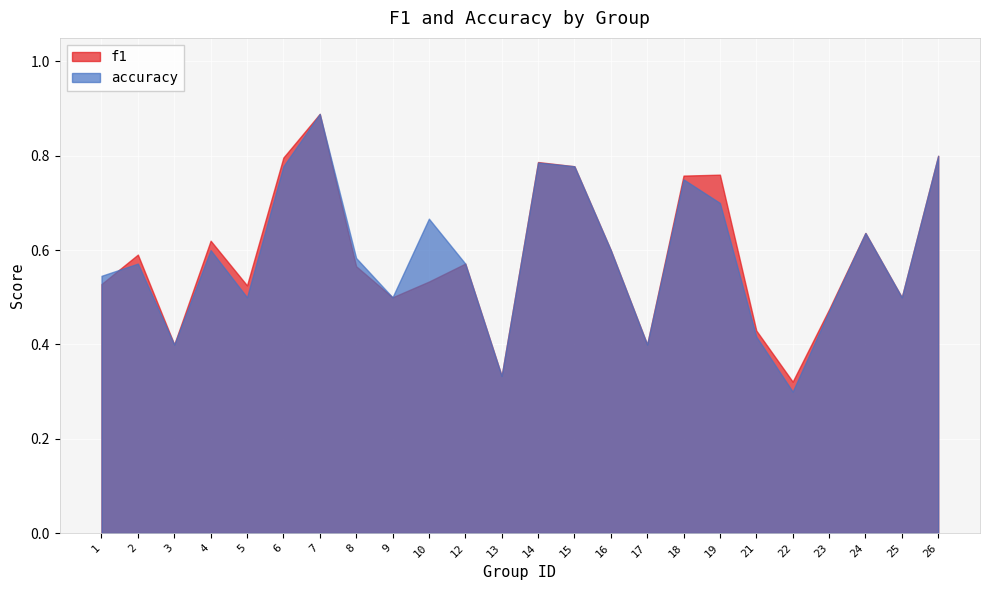

The value of accuracy at 4 is 0.2. True or false?

False